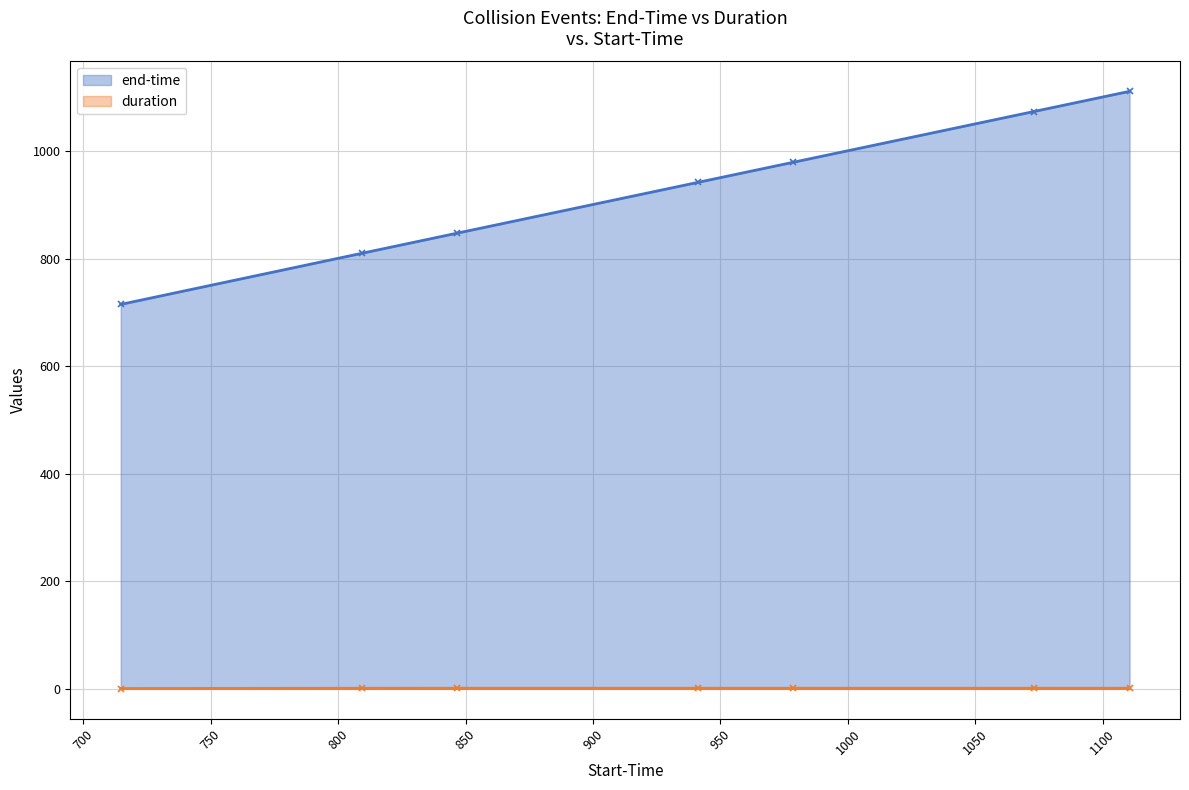

Between 846.635 and 941.09, which series saw the biggest shift?

end-time